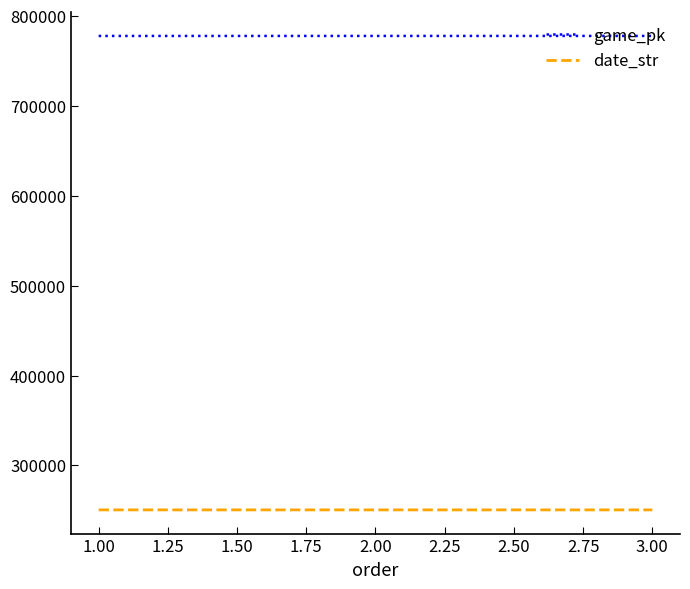

Does the chart have visible grid lines?

No